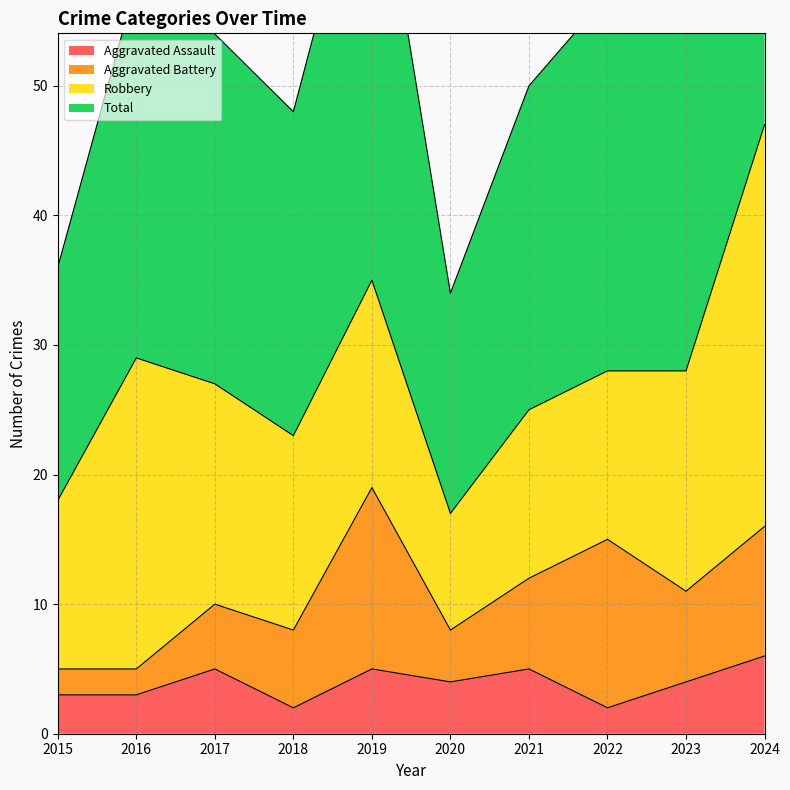

What is the difference between the Aggravated Assault values at 2019 and 2022?

3